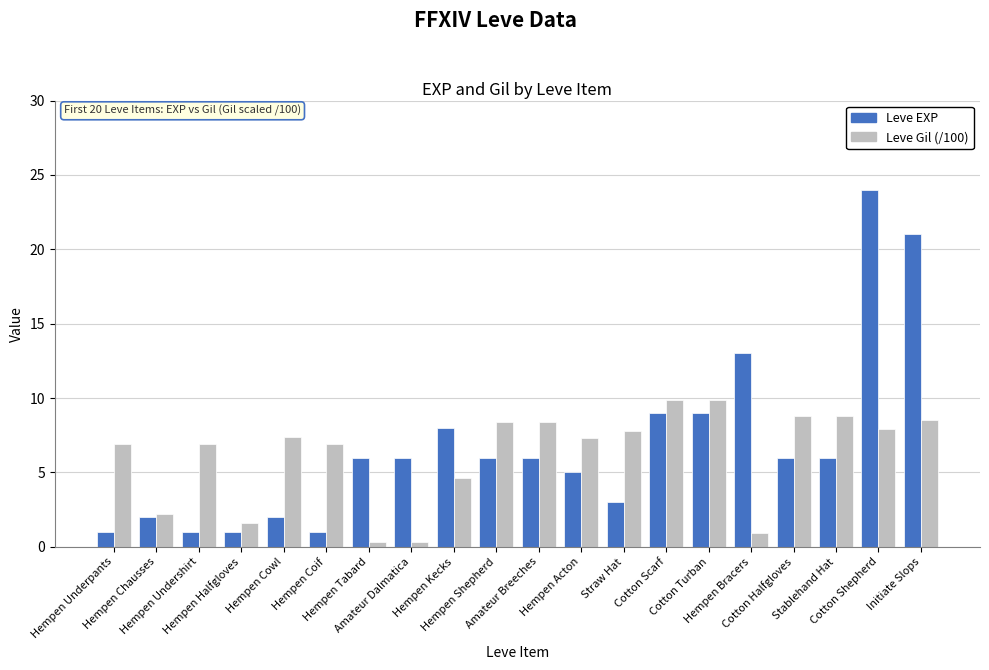

How many distinct data groups are displayed?

2